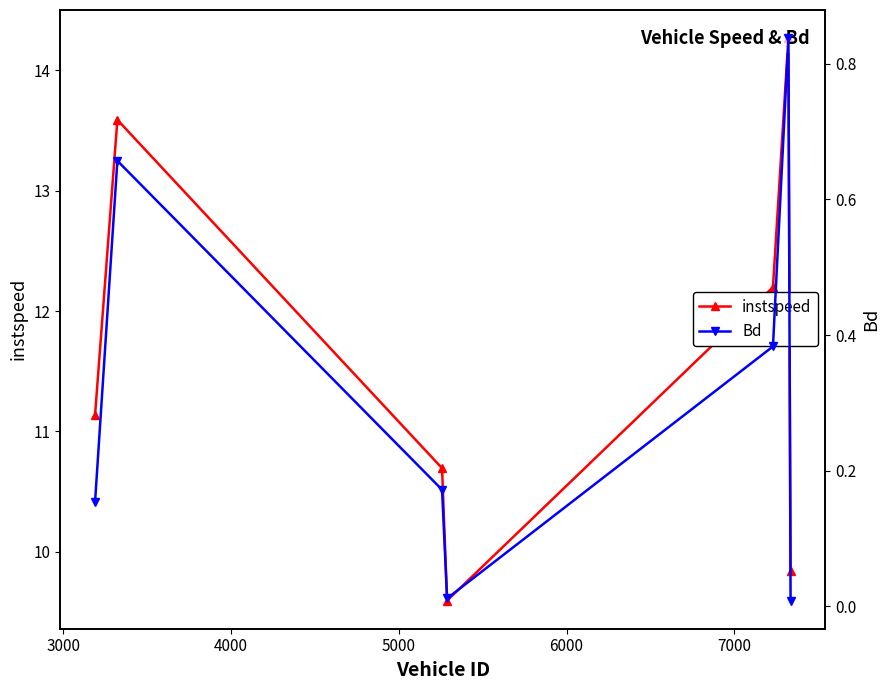

How many categories are shown in the chart?

7